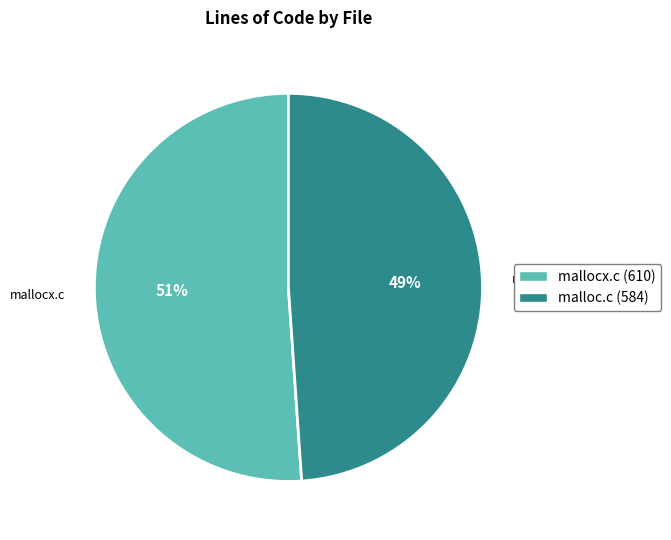

How many slices are in this pie chart?

2